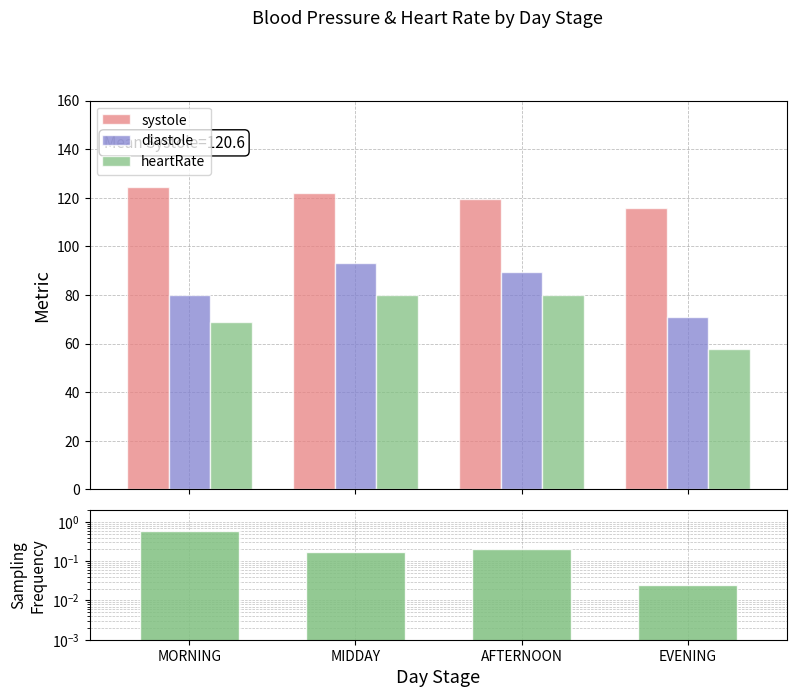

What is the greatest value displayed?

124.5